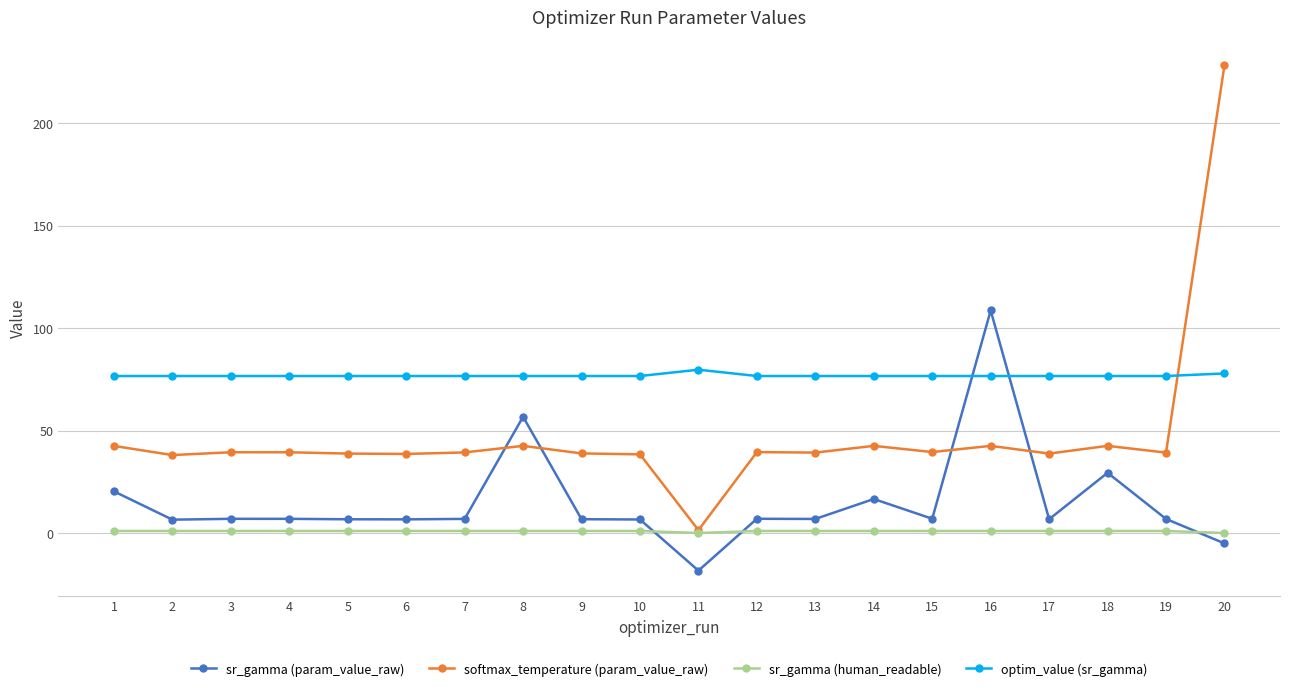

What are all the series names shown in the legend?

sr_gamma (param_value_raw), softmax_temperature (param_value_raw), sr_gamma (human_readable), optim_value (sr_gamma)